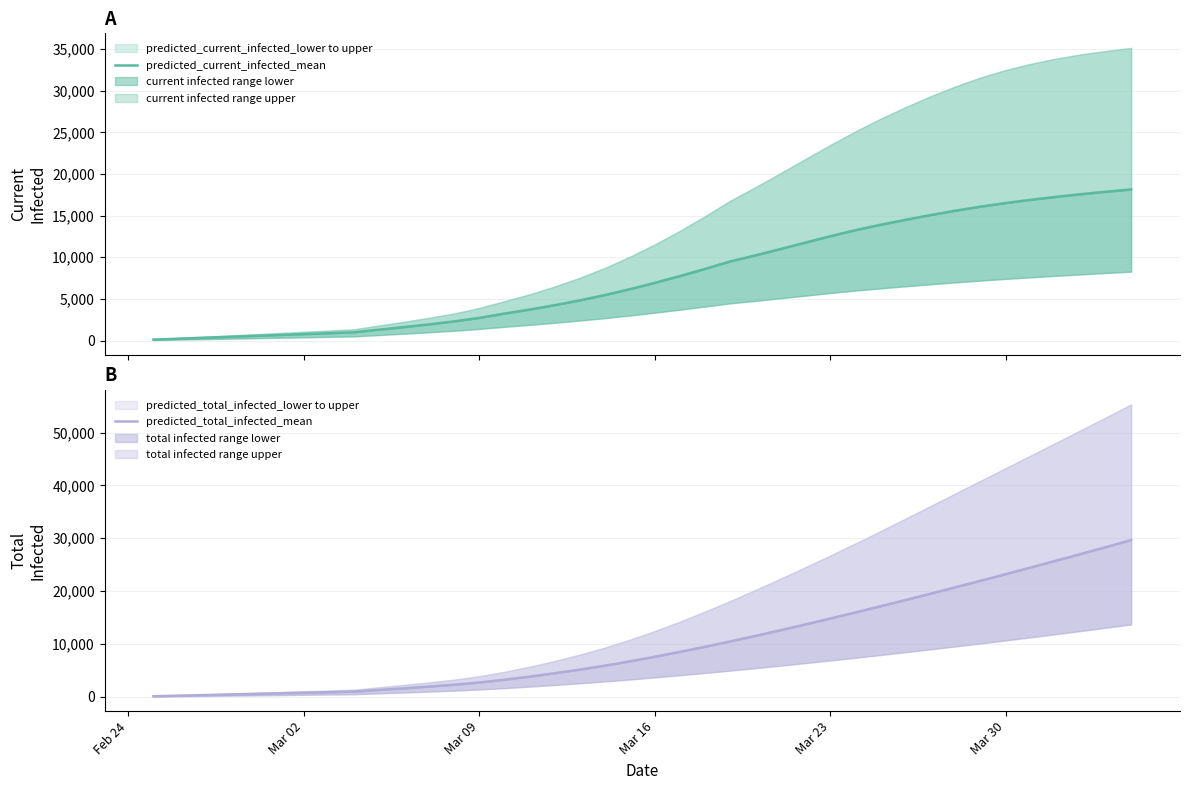

Is it true that predicted_current_infected_mean equals 2717 at Mar 09?

True